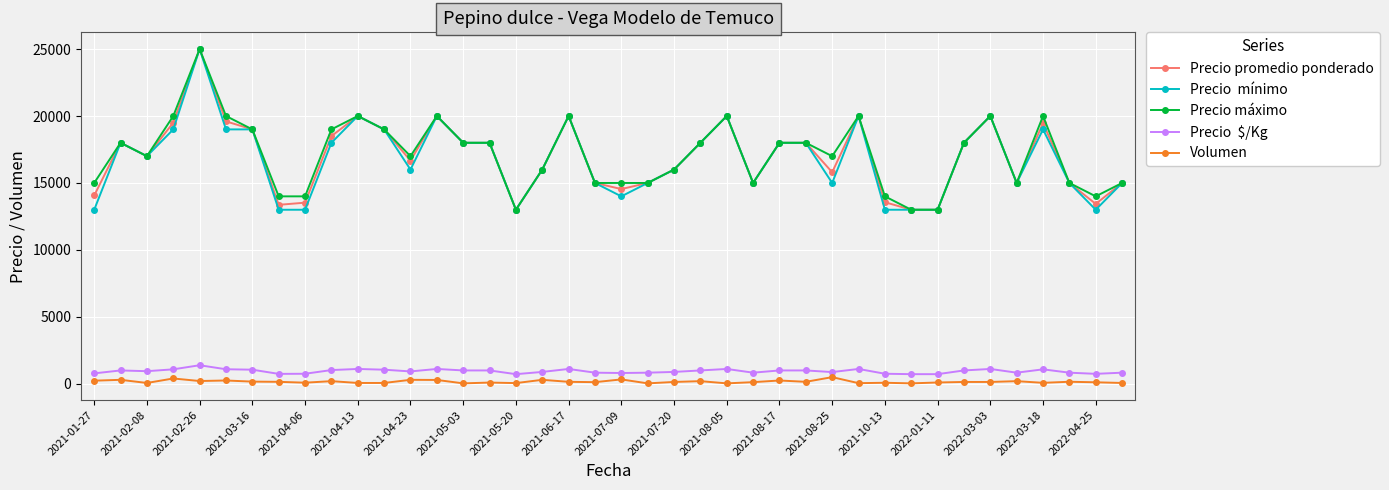

What is the maximum value shown in the chart?

25000